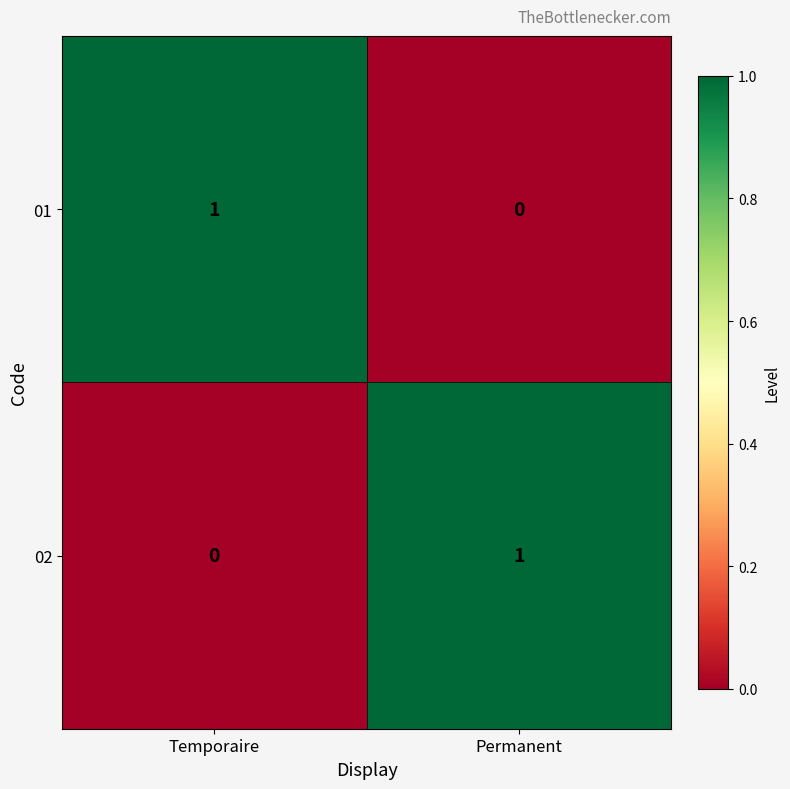

Is the value of 02 at Permanent greater than the value of 01 at Permanent?

Yes